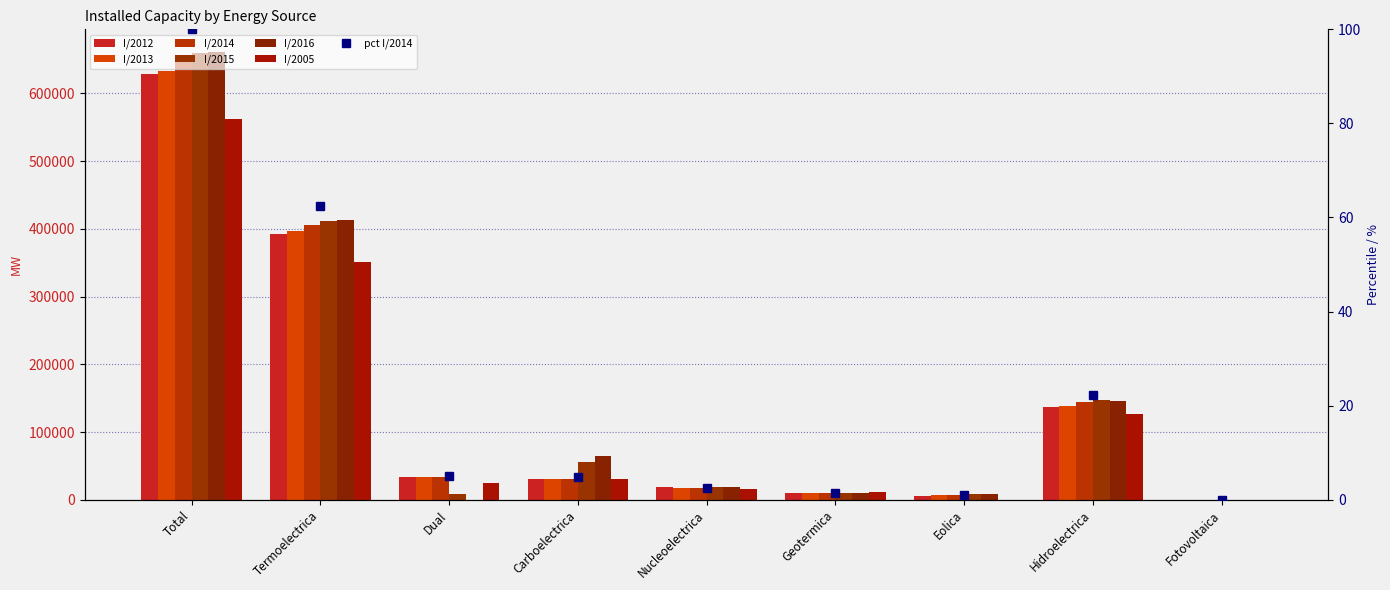

The I/2013 series shows 28010.2 at Hidroelectrica. True or false?

False